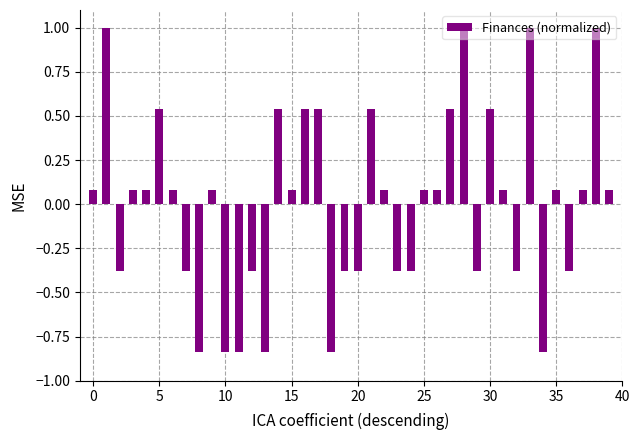

What is the greatest value displayed?

1.0